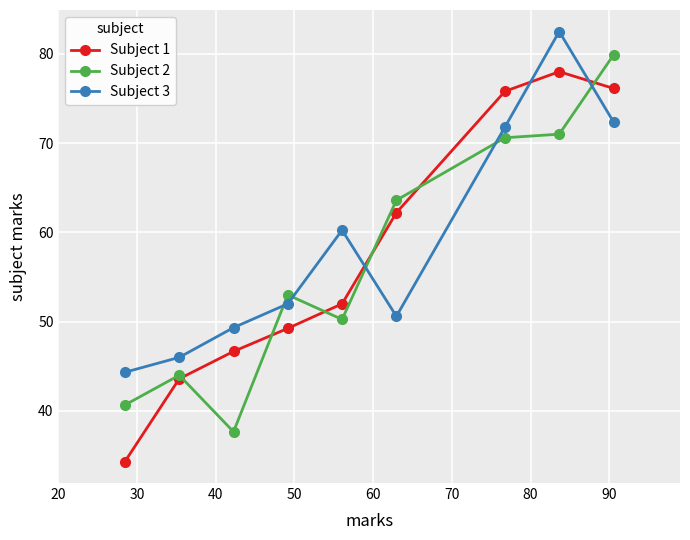

What is the value of the Subject 1 point at the 9th from the left?

76.1